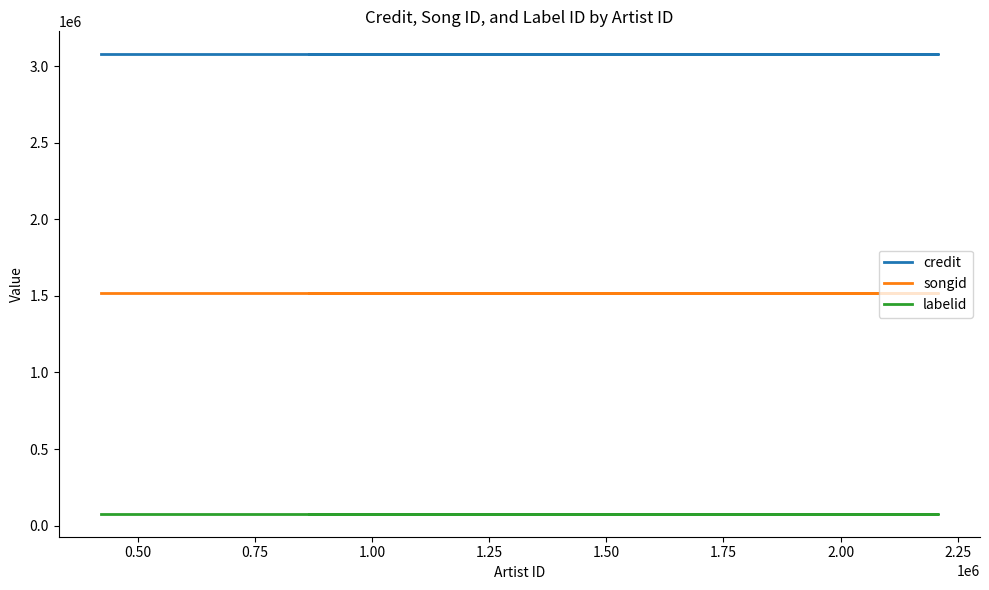

Rank the series by their average value, from highest to lowest.

credit, songid, labelid